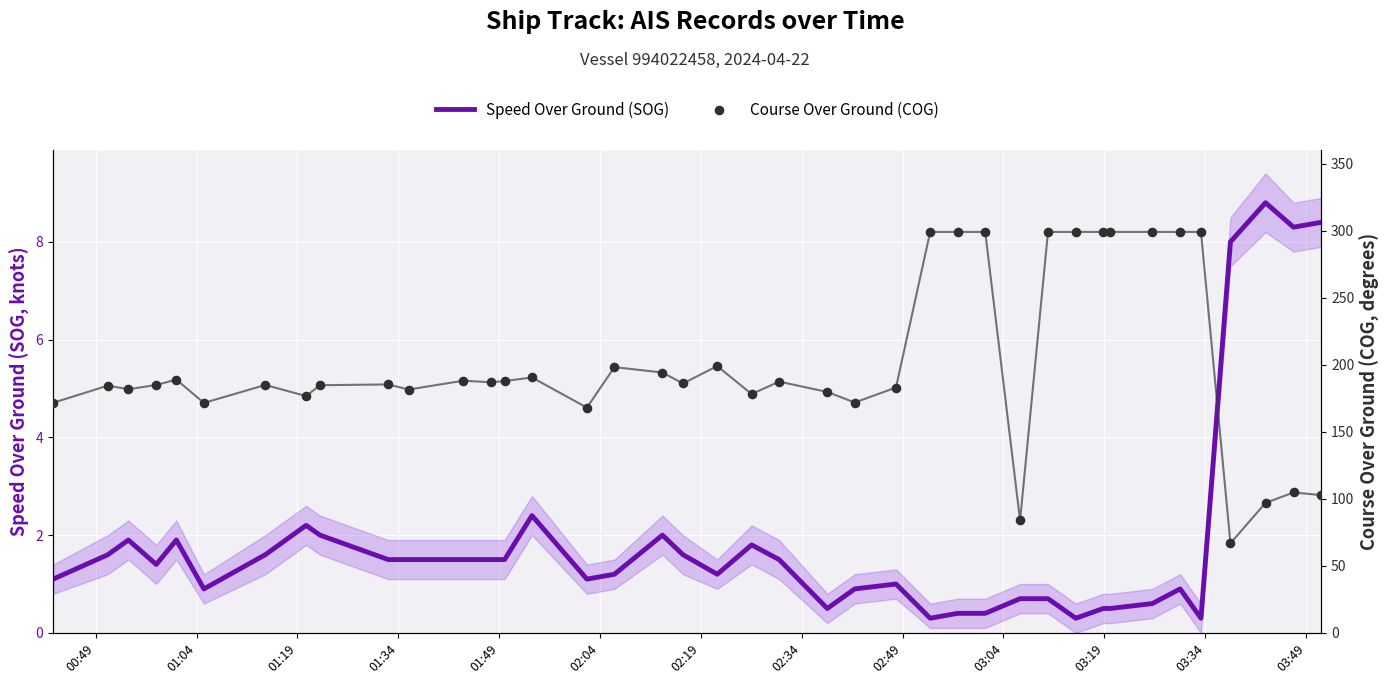

Is the value of Speed Over Ground (SOG) at 27 greater than the value of Course Over Ground (COG) at 28?

No